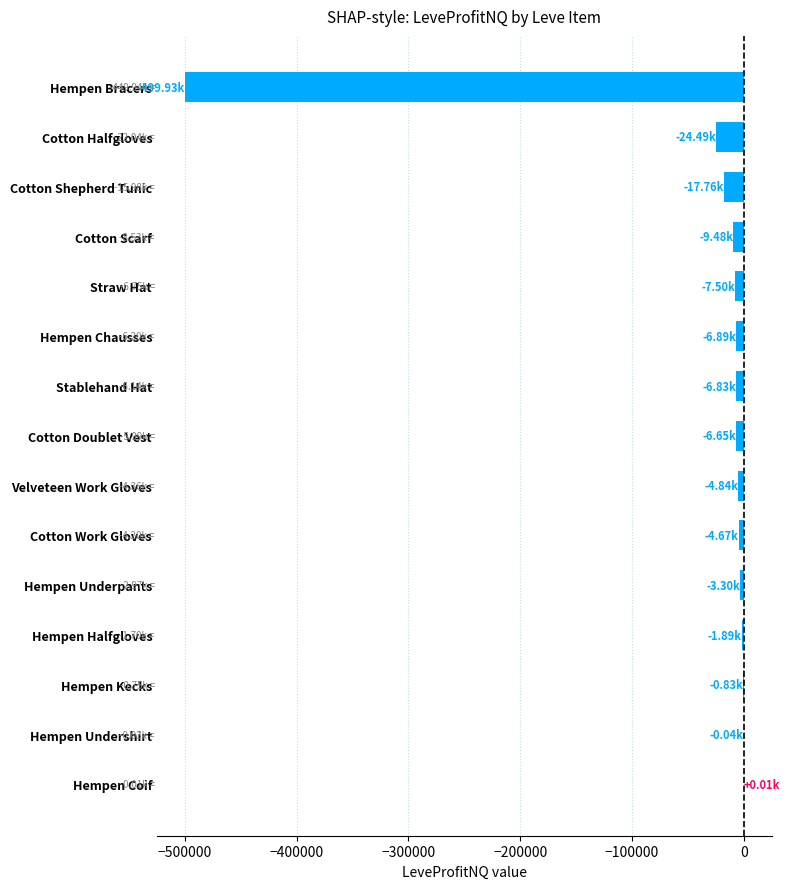

What is the sum of all values?

-595083.6